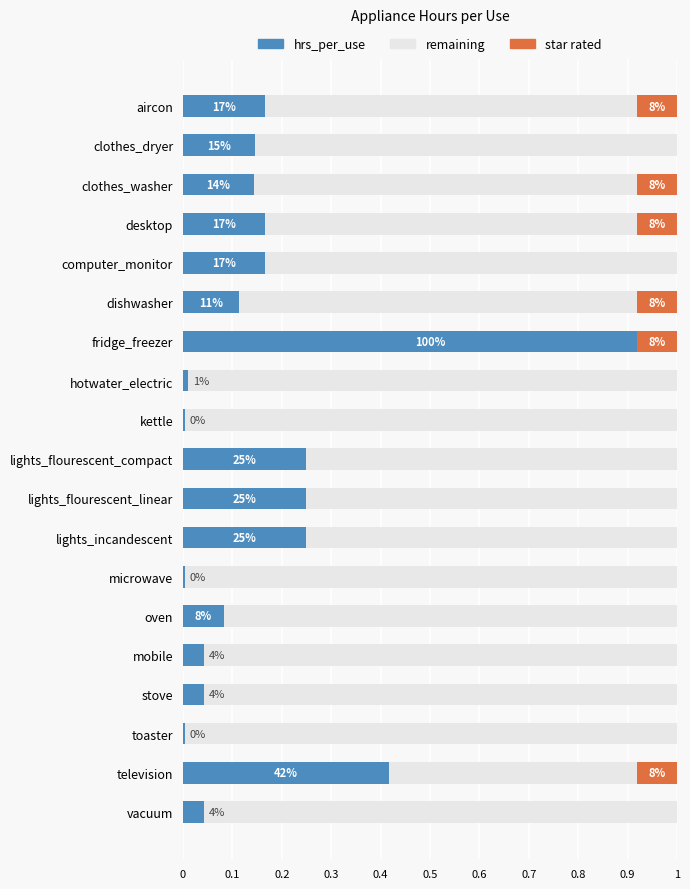

Is it true that remaining equals 1.3 at desktop?

False